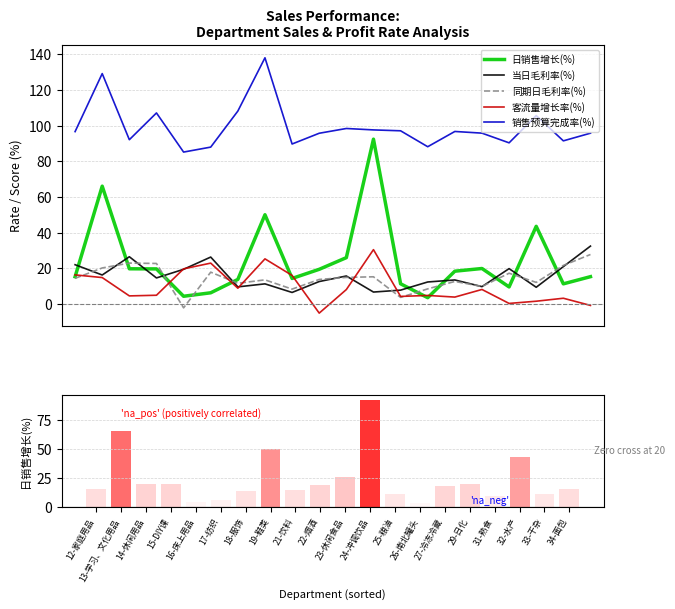

Are the bars horizontal?

No